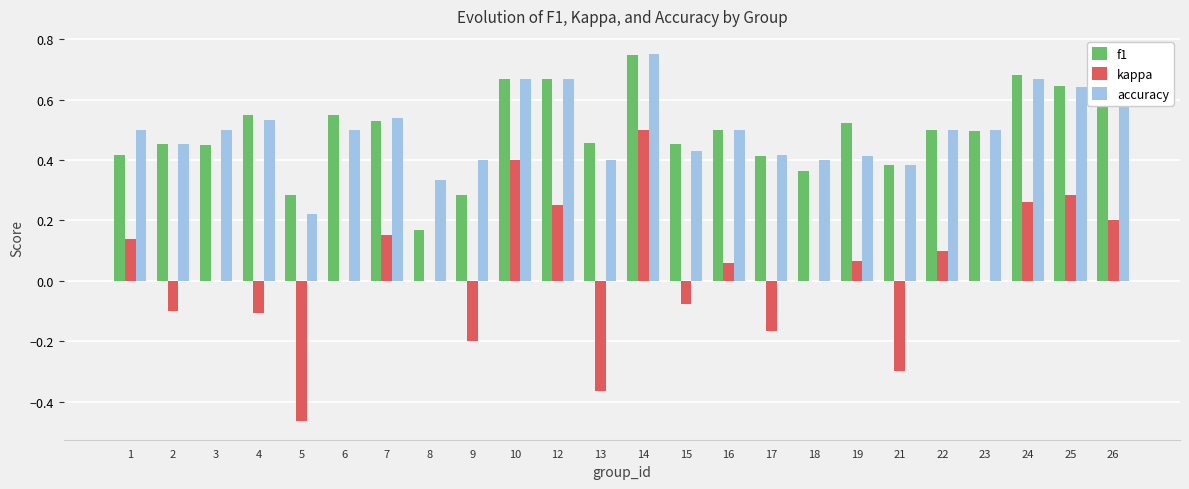

How many categories are shown in the chart?

24